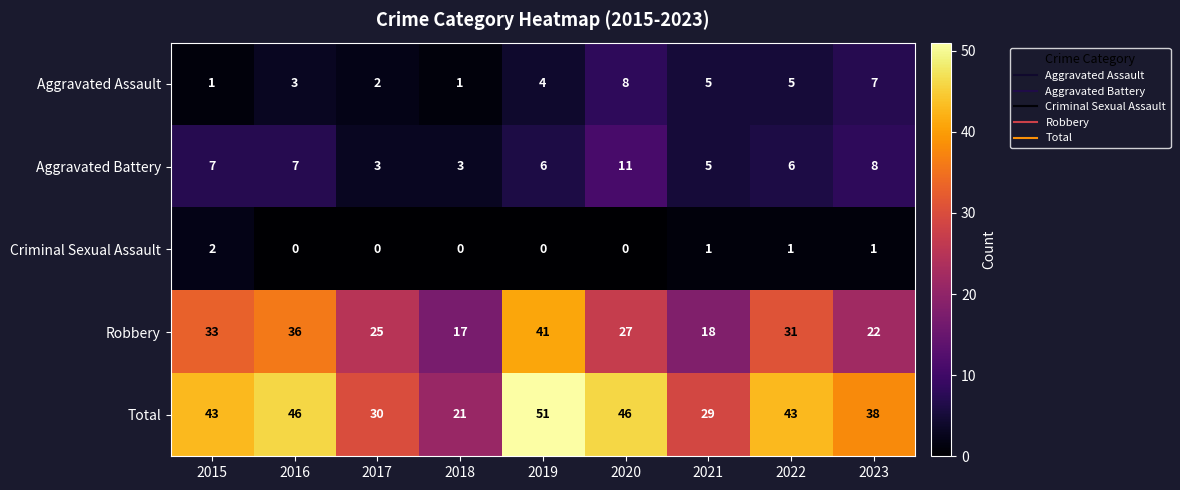

At which label does Criminal Sexual Assault reach its peak?

2015